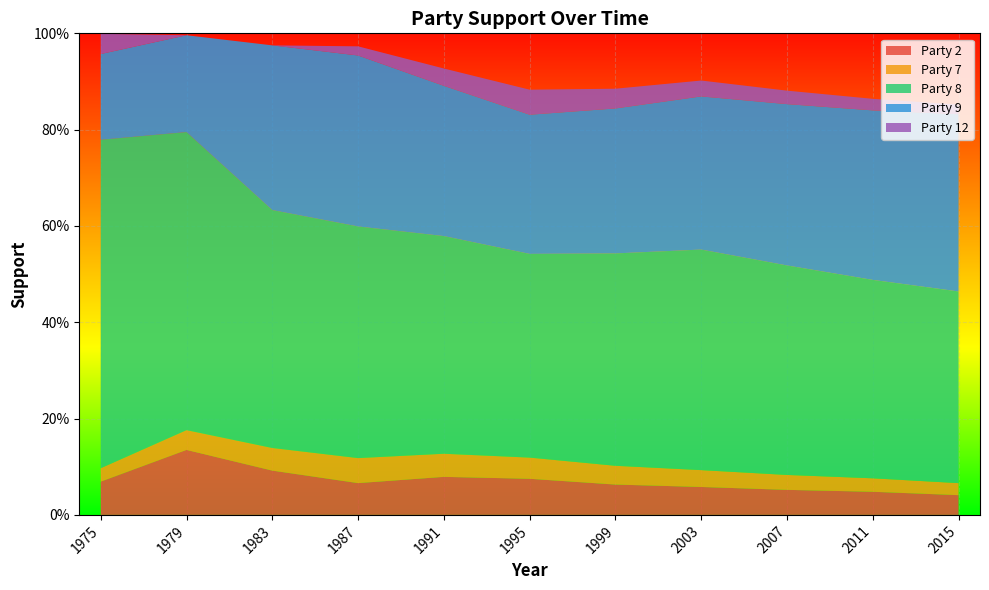

Reading left to right, what are all the values shown in this chart?

Party 2: 1975=0.1	1979=0.1	1983=0.1	1987=0.1	1991=0.1	1995=0.1	1999=0.1	2003=0.1	2007=0.1	2011=0.0	2015=0.0
Party 7: 1975=0.0	1979=0.0	1983=0.0	1987=0.1	1991=0.0	1995=0.0	1999=0.0	2003=0.0	2007=0.0	2011=0.0	2015=0.0
Party 8: 1975=0.7	1979=0.6	1983=0.5	1987=0.5	1991=0.5	1995=0.4	1999=0.4	2003=0.5	2007=0.4	2011=0.4	2015=0.4
Party 9: 1975=0.2	1979=0.2	1983=0.3	1987=0.4	1991=0.3	1995=0.3	1999=0.3	2003=0.3	2007=0.3	2011=0.4	2015=0.4
Party 12: 1975=0.0	1979=0.0	1983=0.0	1987=0.0	1991=0.0	1995=0.1	1999=0.0	2003=0.0	2007=0.0	2011=0.0	2015=0.0